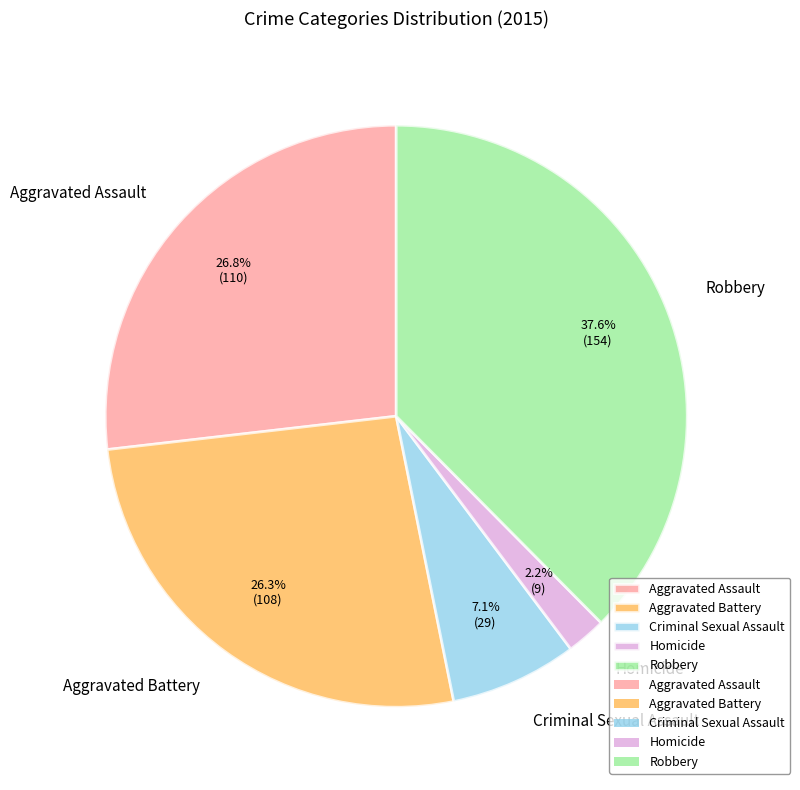

Does Criminal Sexual Assault account for over 50% of the chart?

No